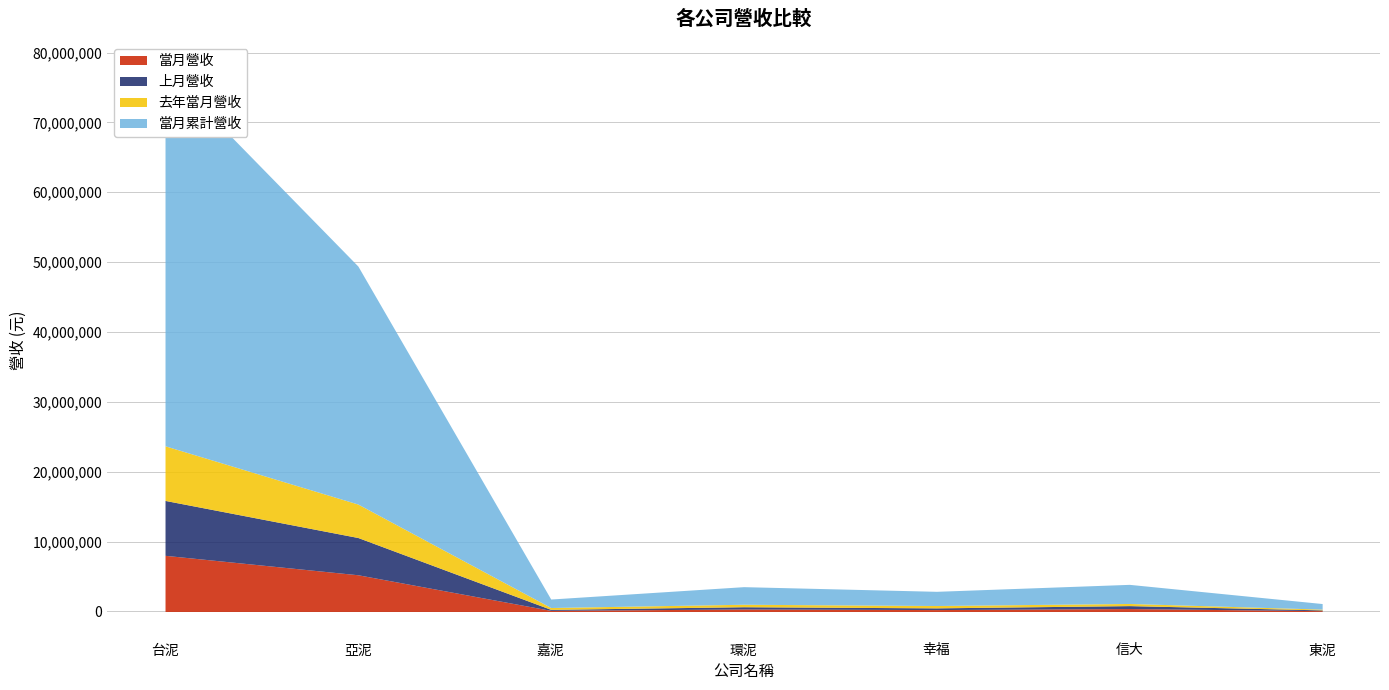

Rank the series at 信大 from lowest to highest value.

去年當月營收, 當月營收, 上月營收, 當月累計營收